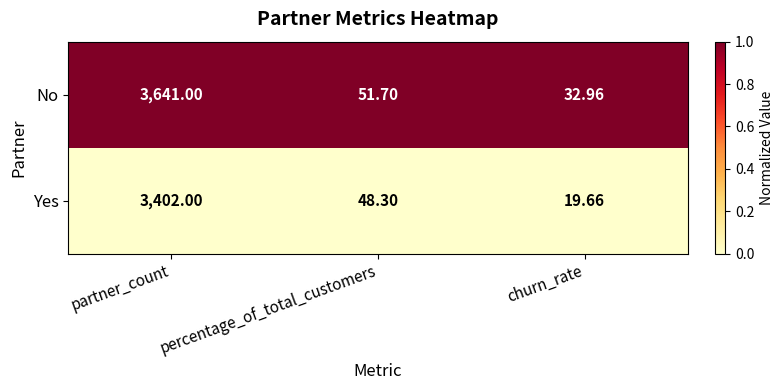

List the series in order of their overall mean, highest first.

No, Yes